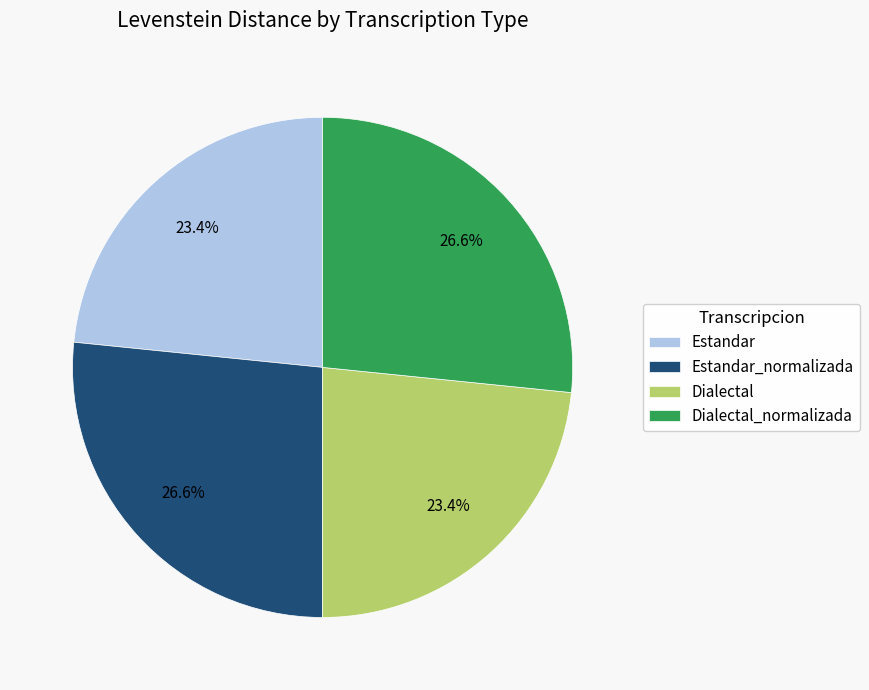

Is it true that Dialectal is 18% of the pie?

False